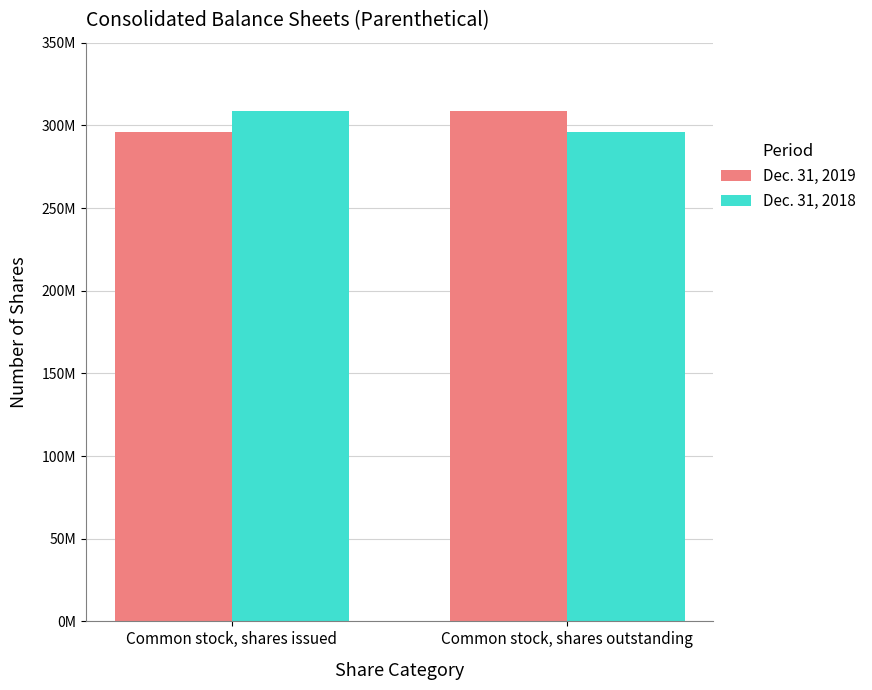

At which category is the sum across all series the highest?

Common stock, shares issued